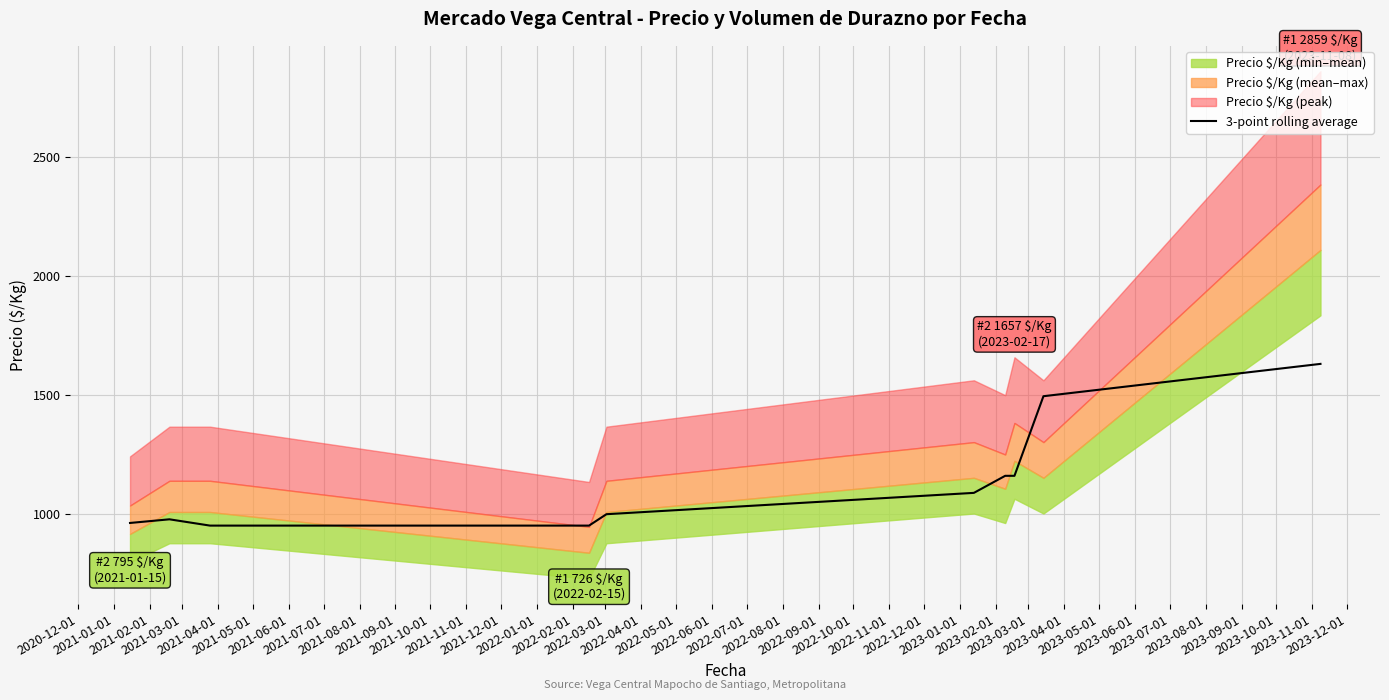

What is the lowest value of the 3-point rolling average series?

949.1